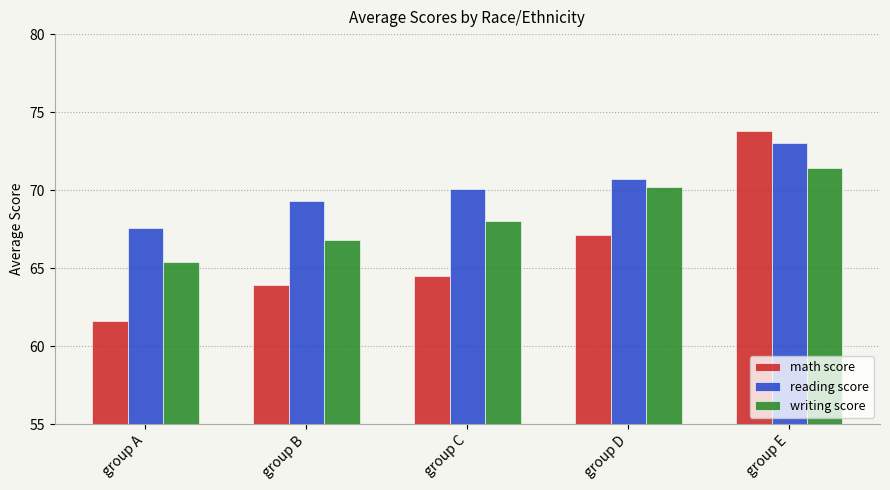

What is the greatest value displayed?

73.8